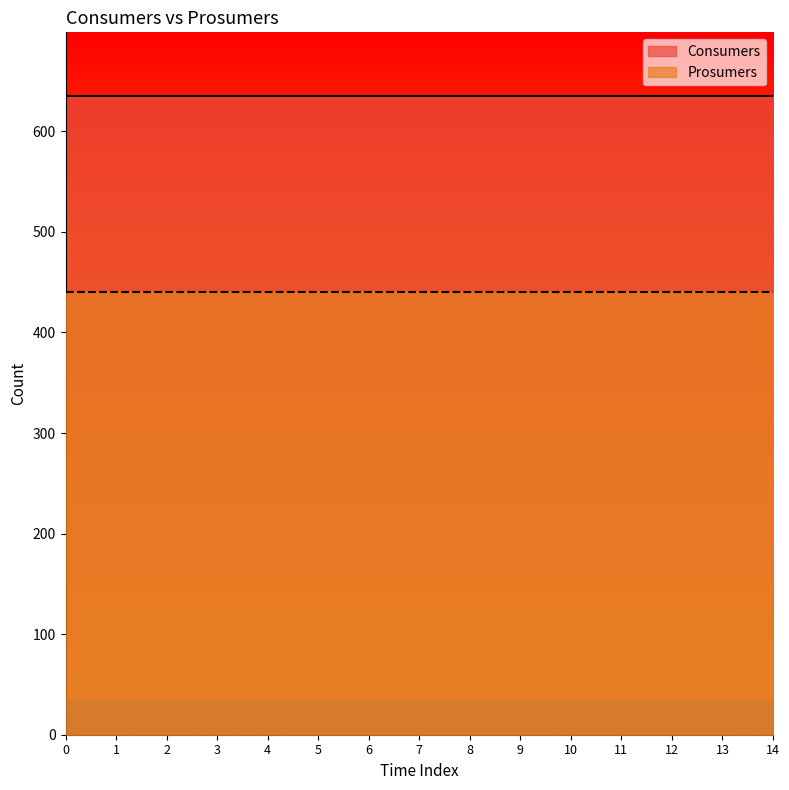

True or false: Consumers and Prosumers intersect in this chart.

False